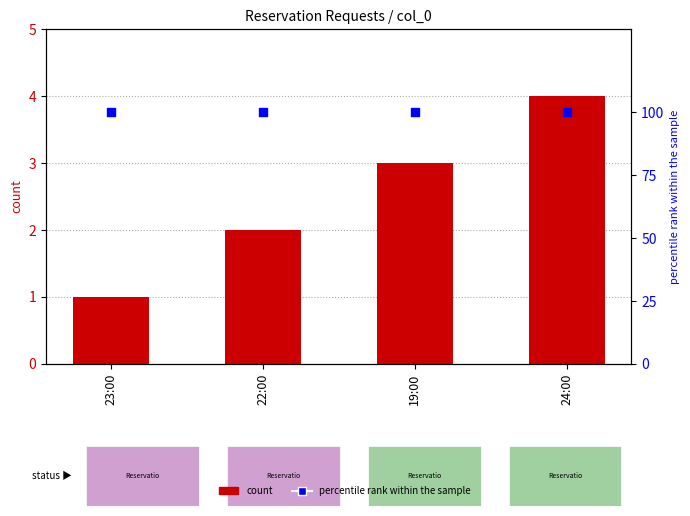

At which category is the sum across all series the highest?

24:00